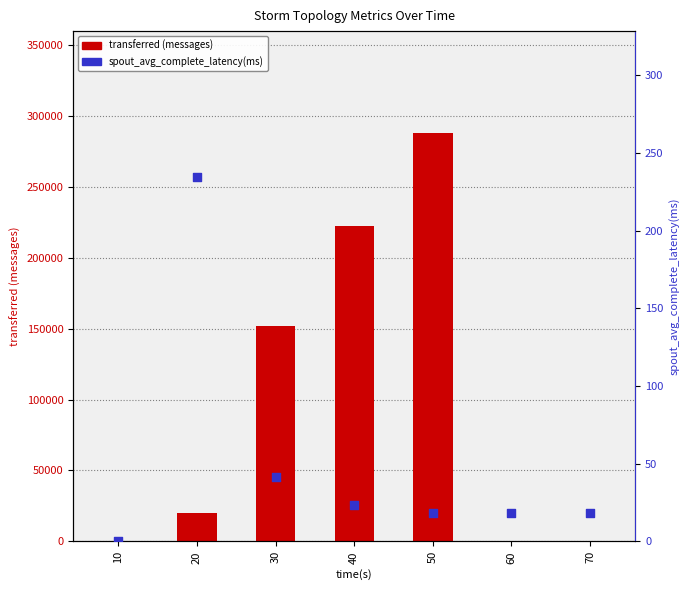

Which series has the widest spread of Y values?

transferred (messages)